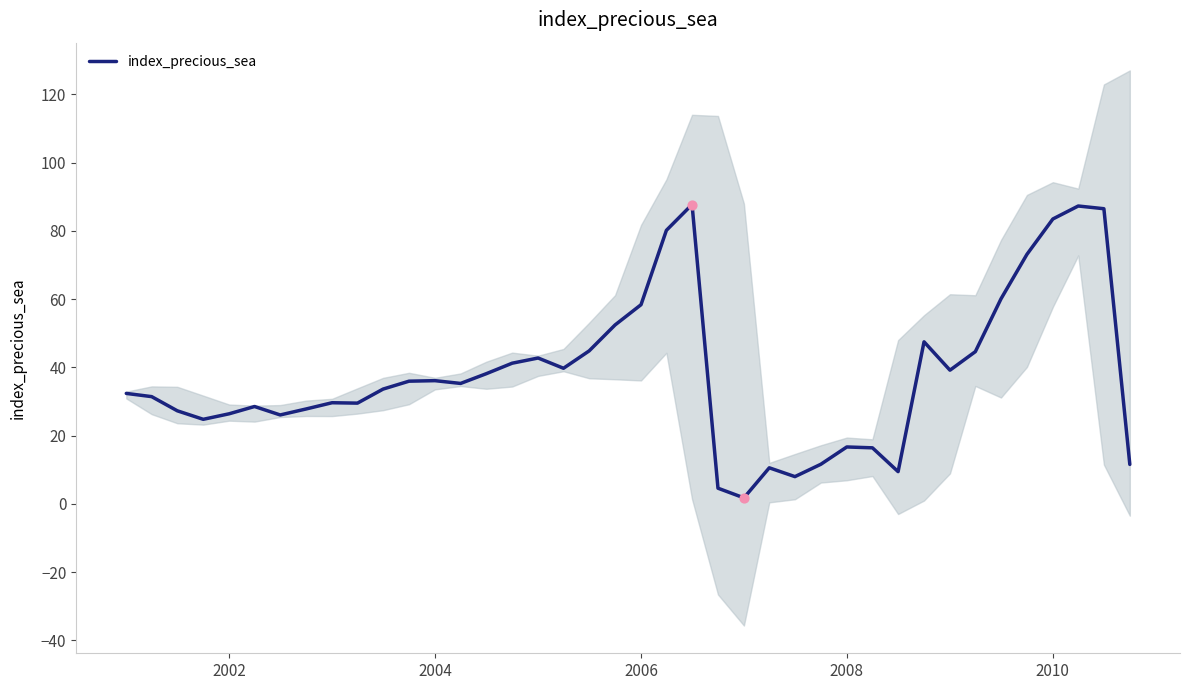

True or false: index_precious_sea has a value of 83.5 at 2010.

True